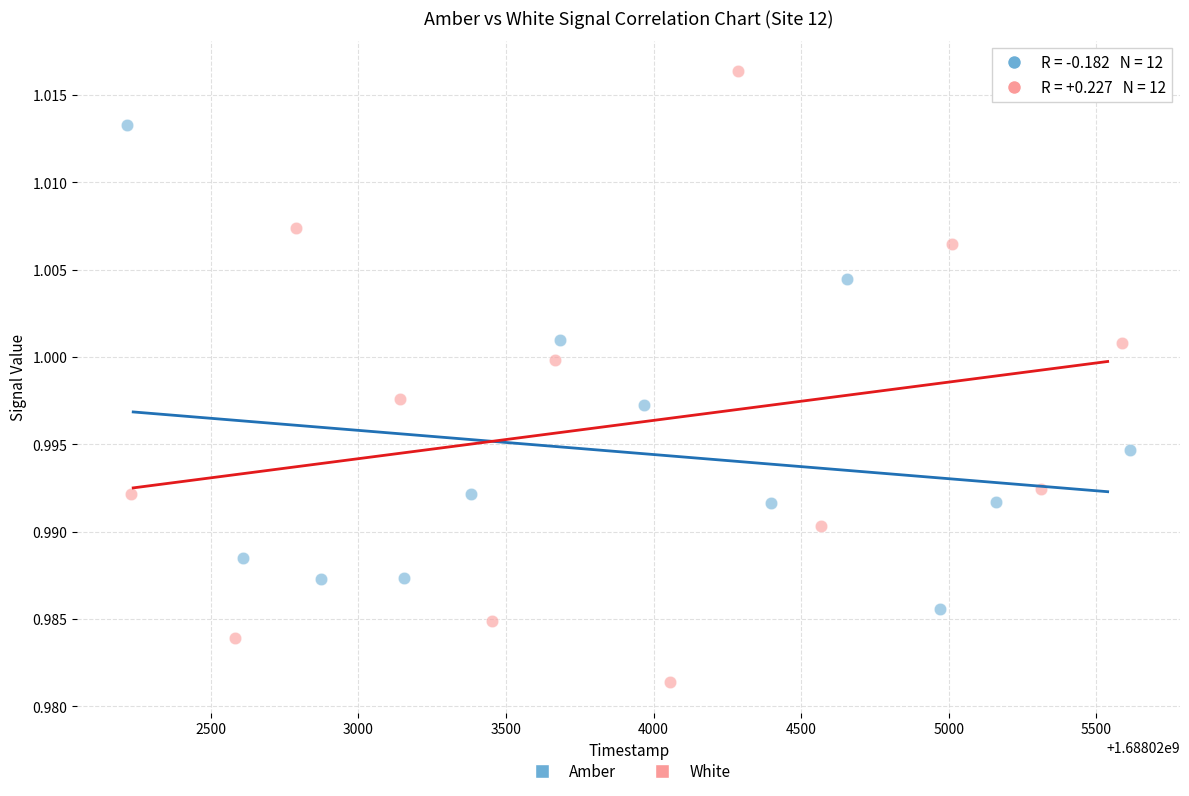

Which series has the largest Y range (max minus min)?

White